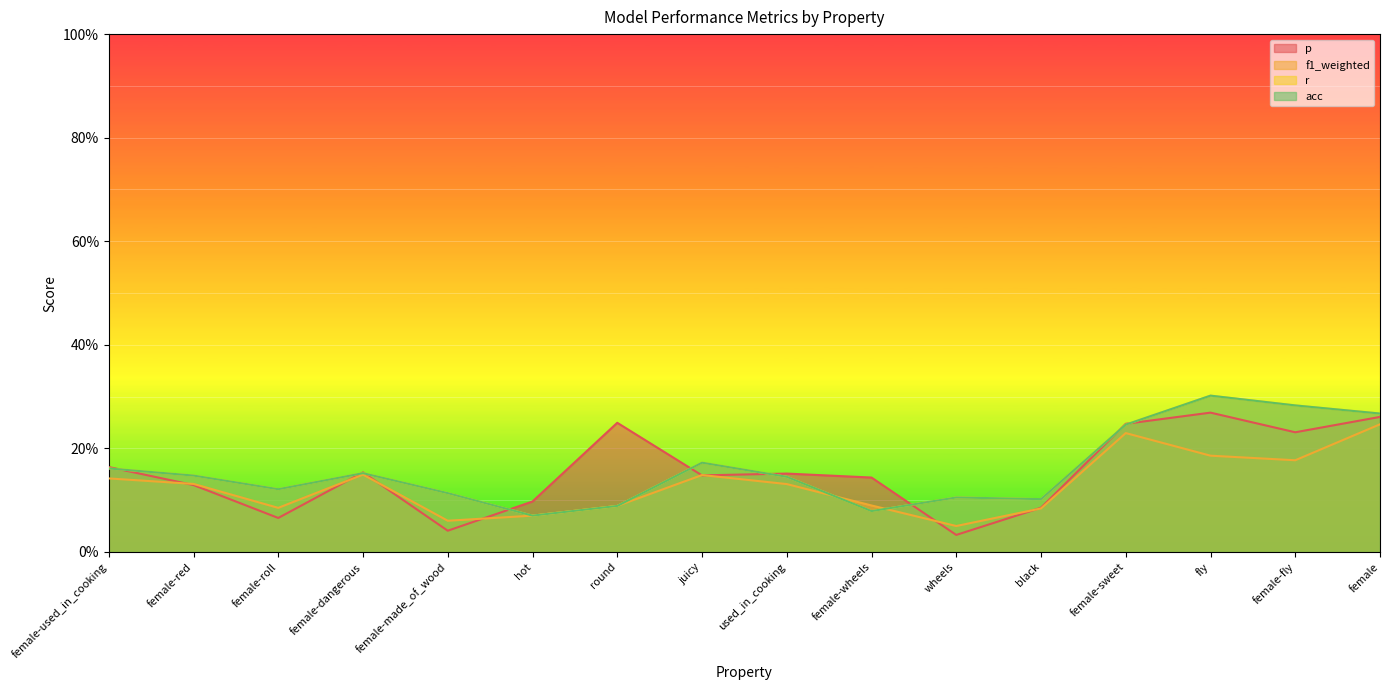

Count the r values in the range 0 to 1.

16